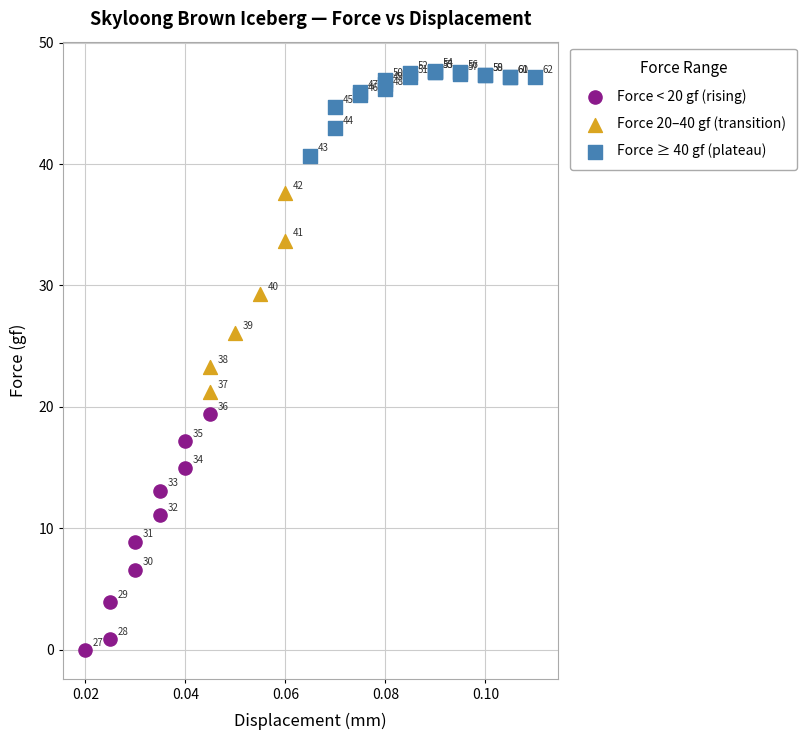

Which series has the largest Y range (max minus min)?

Force < 20 gf (rising)